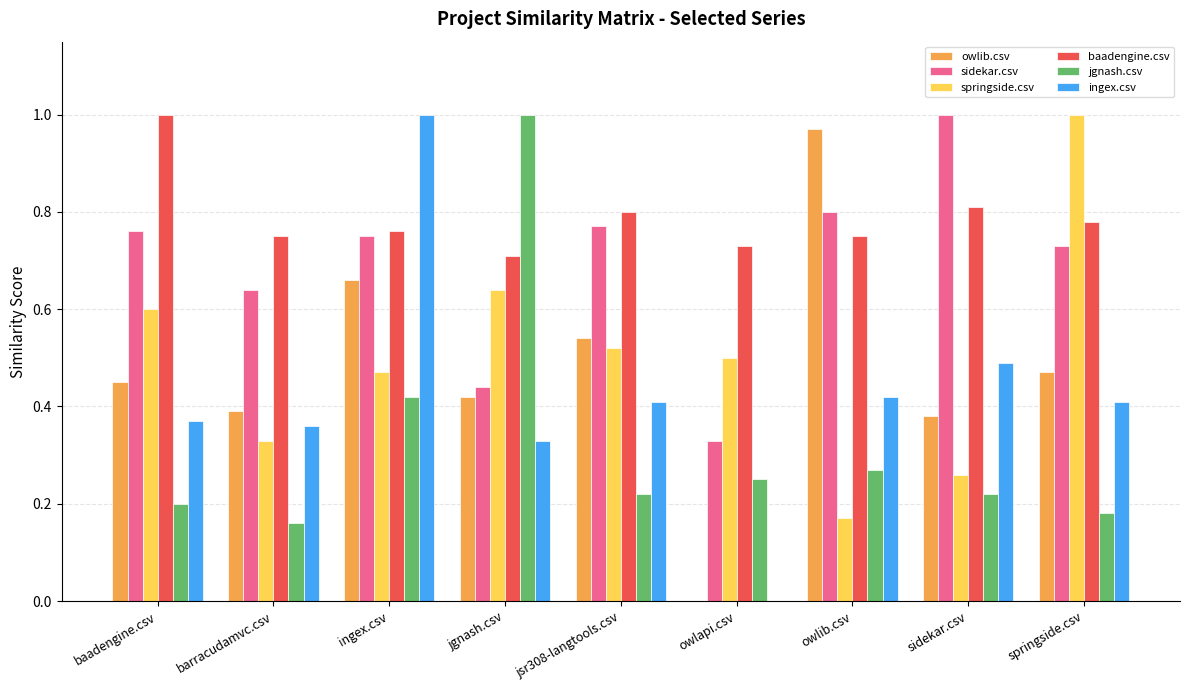

Which category has the highest value in the owlib.csv series?

owlib.csv